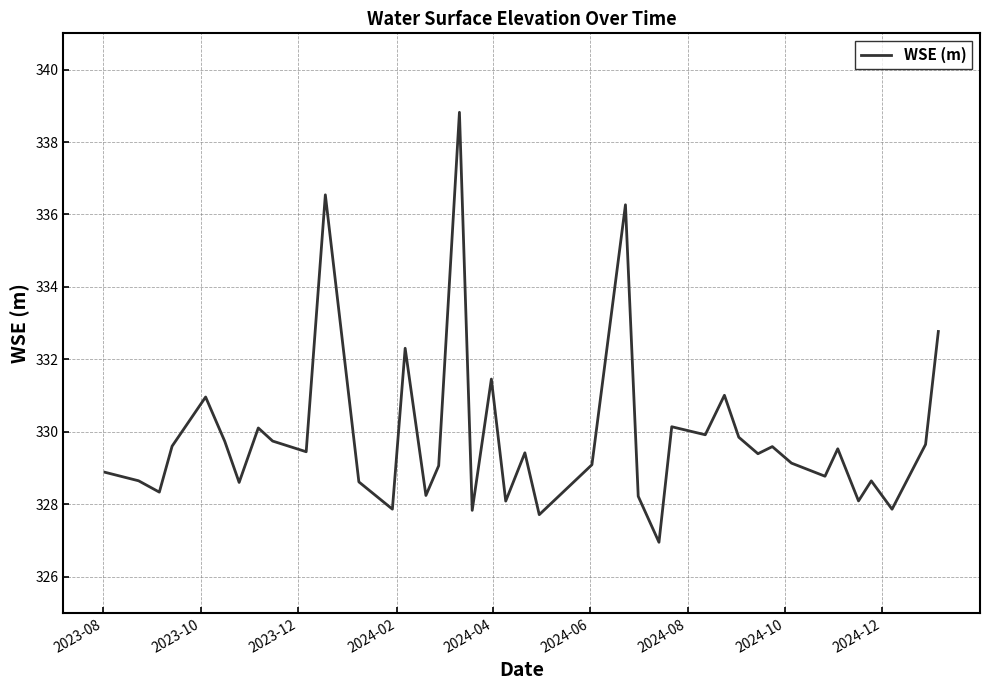

What is the sum of all values?

13194.9